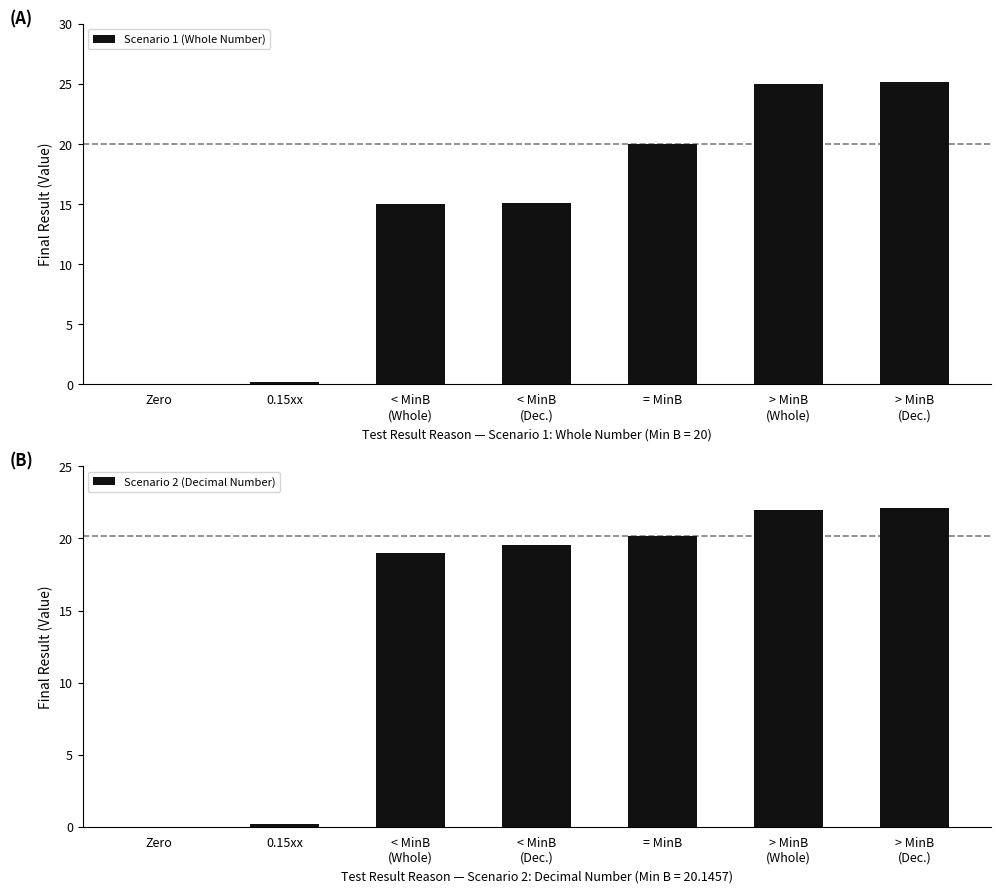

Which series changed the most between 0.15xx and = MinB?

Scenario 2 (Decimal Number)